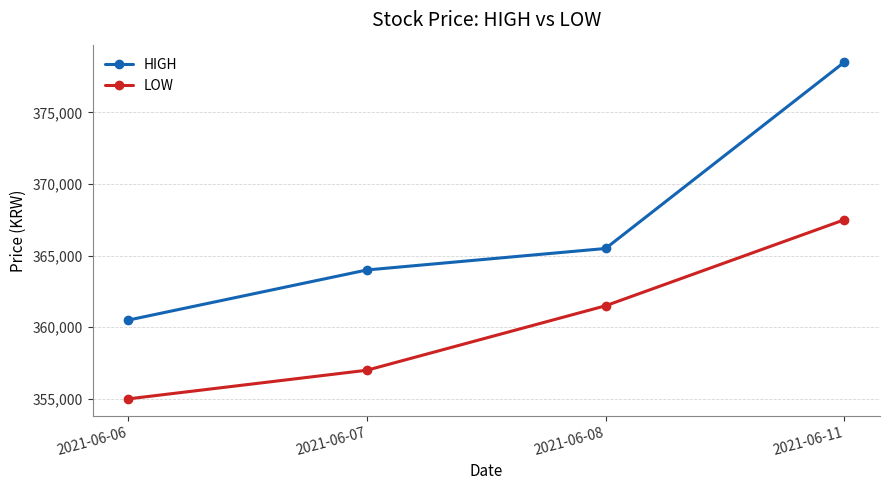

Reading right to left, what are all the values shown in this chart?

HIGH: 2021-06-11=378500	2021-06-08=365500	2021-06-07=364000	2021-06-06=360500
LOW: 2021-06-11=367500	2021-06-08=361500	2021-06-07=357000	2021-06-06=355000